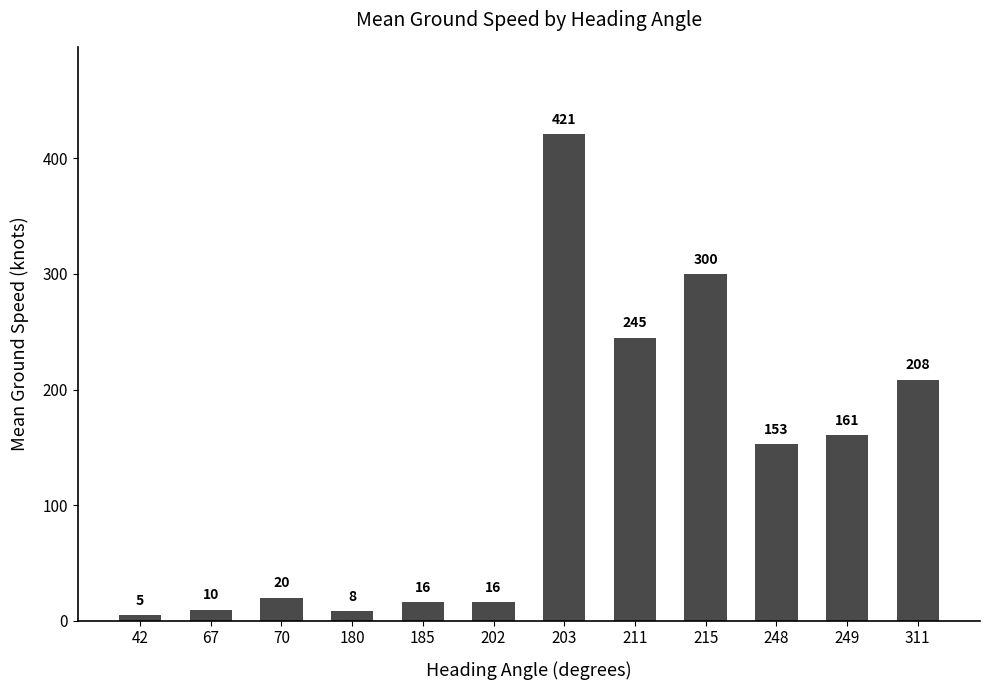

What is the value of the 3rd bar from the left?

20.0